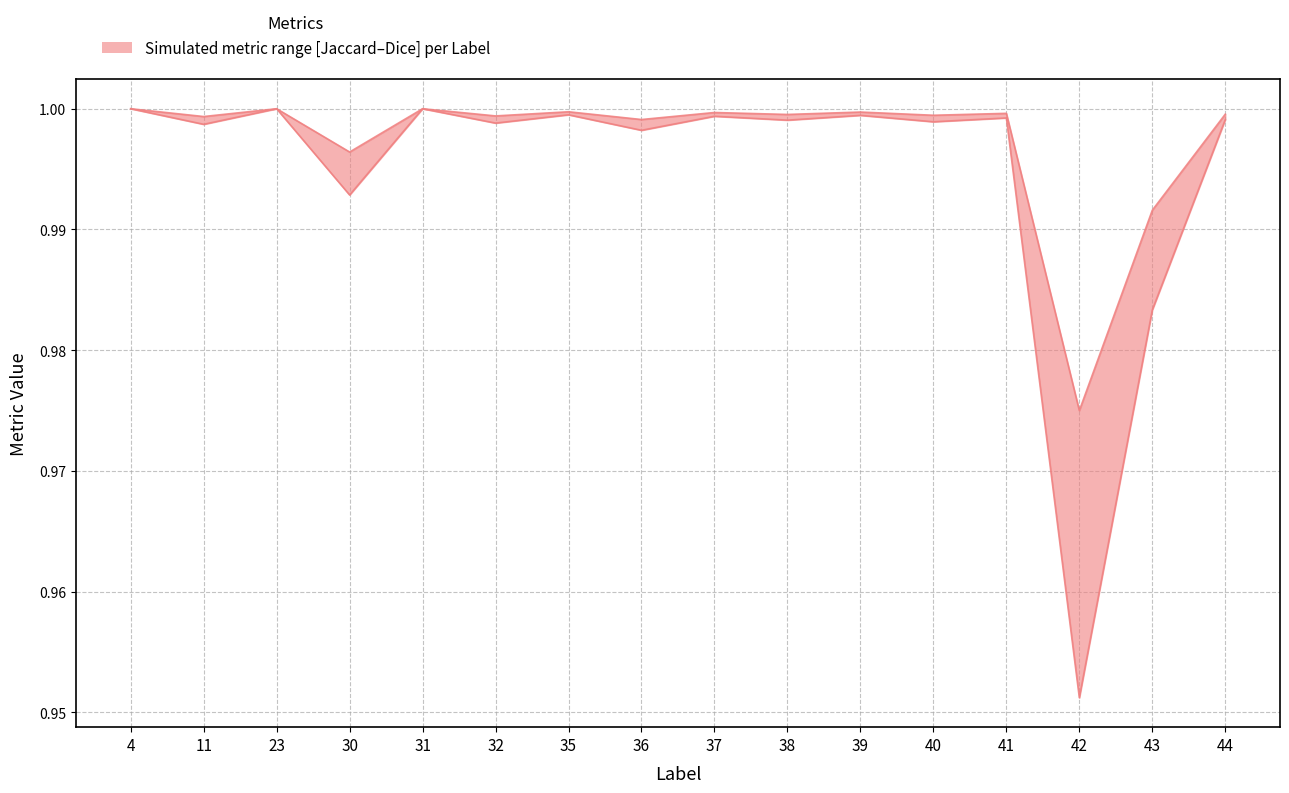

Is this an area chart (filled region under the line)?

No